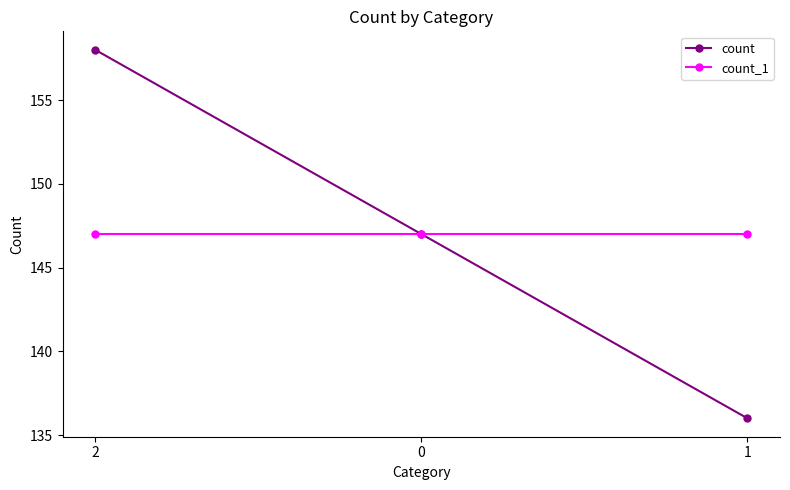

What position from the left is 2?

1